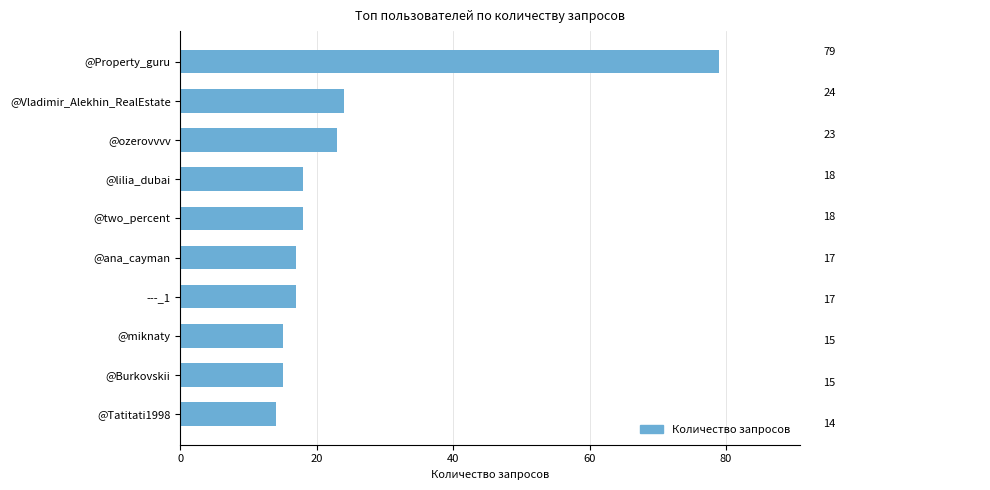

What is the ratio of the value at @Property_guru to the value at @two_percent?

4.4